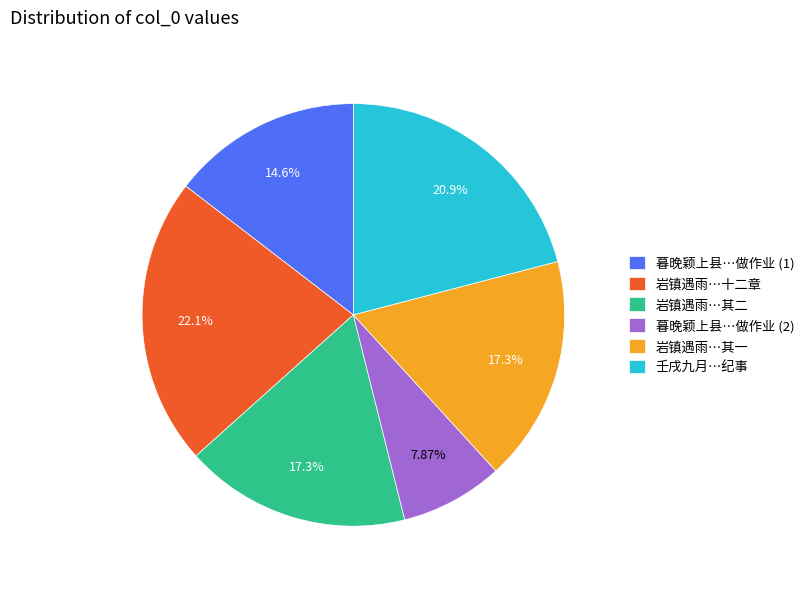

Which has a higher value, 壬戌九月…纪事 or 岩镇遇雨…其一?

壬戌九月…纪事